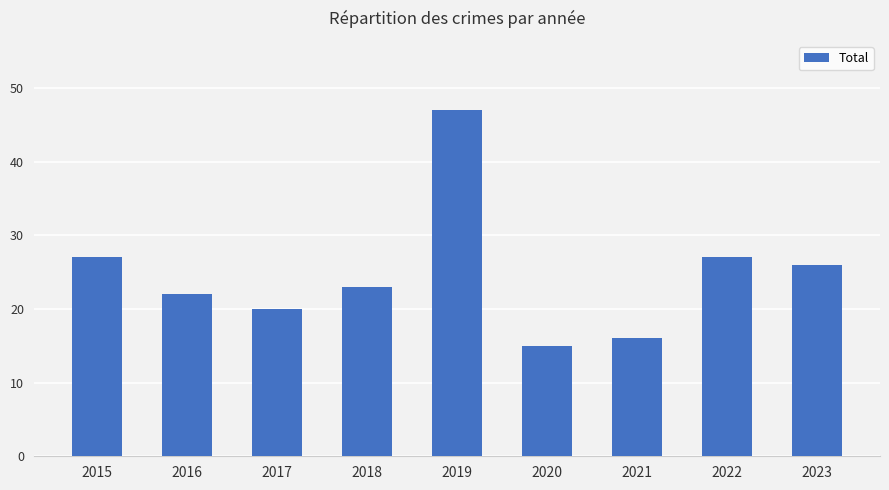

Which category has the highest value across all series?

2019